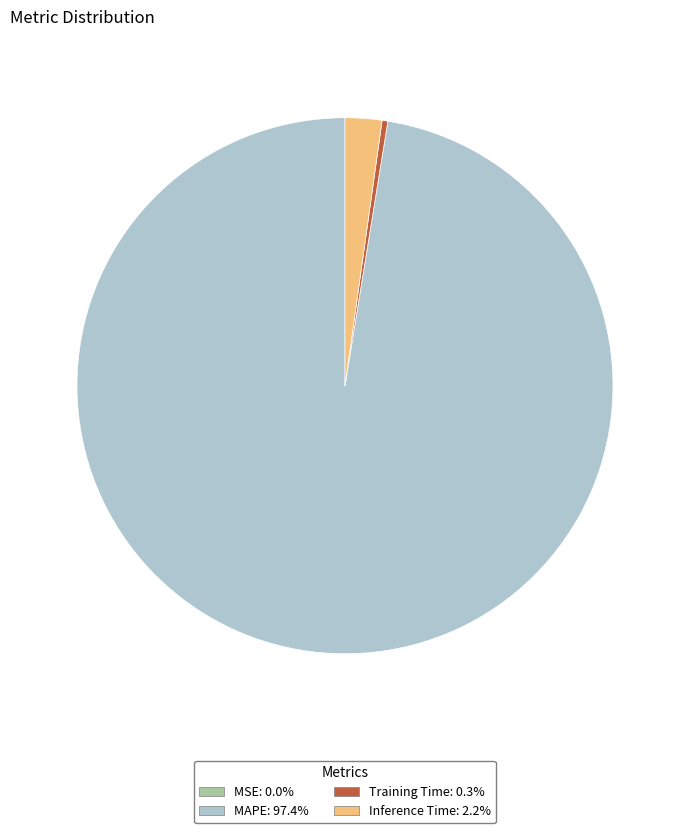

Which slice is the largest?

MAPE